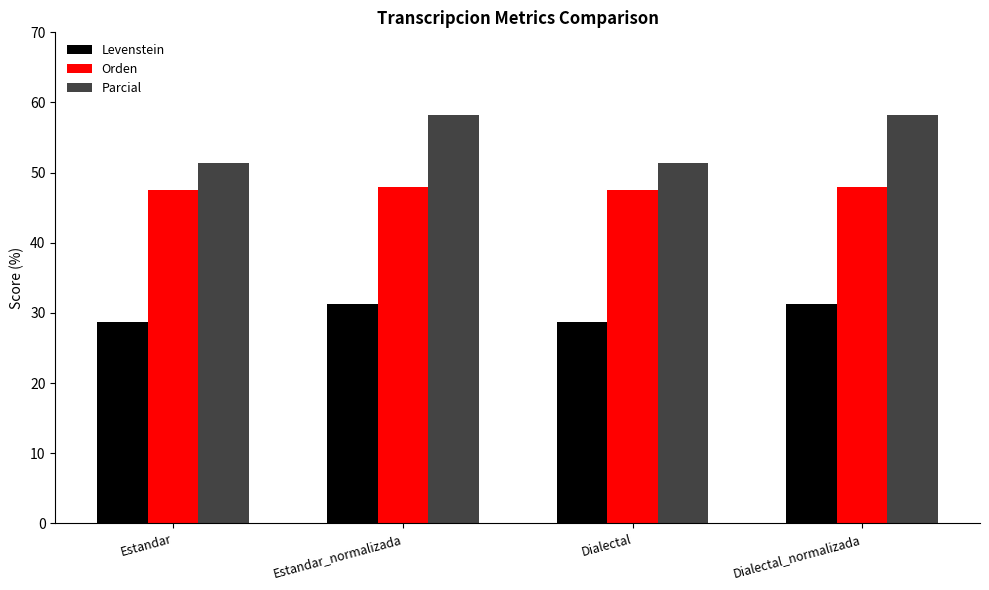

What is the approximate value of Levenstein at Dialectal_normalizada?

31.3